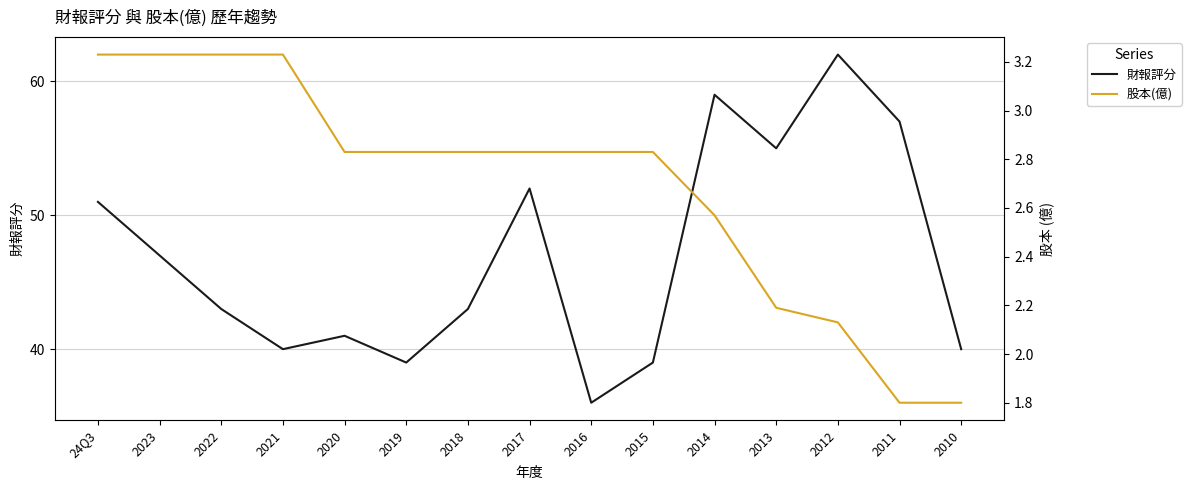

True or false: 財報評分 and 股本(億) intersect in this chart.

False